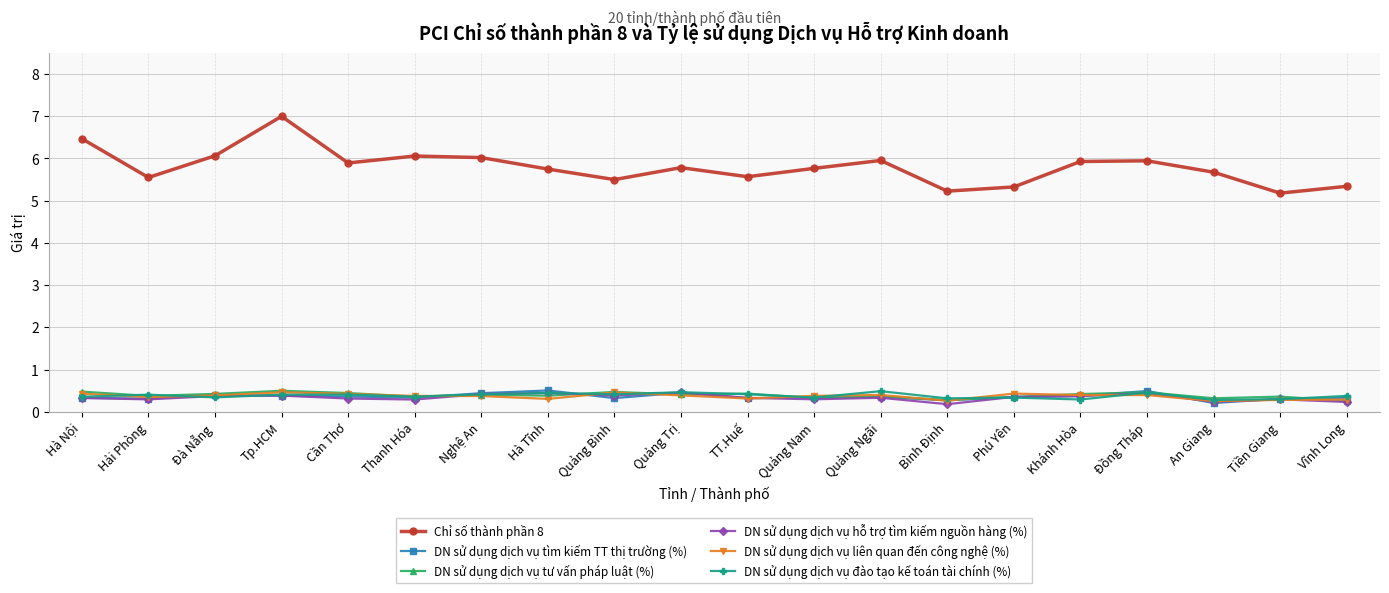

What is the highest value of the DN sử dụng dịch vụ tư vấn pháp luật (%) series?

0.5